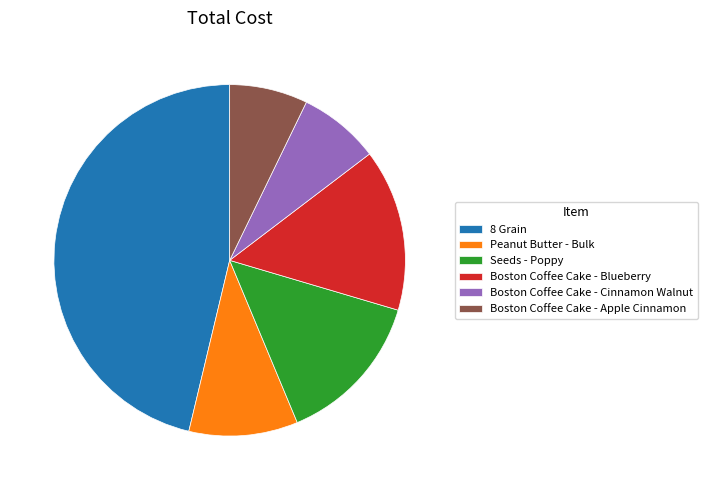

Does Peanut Butter - Bulk account for over 50% of the chart?

No